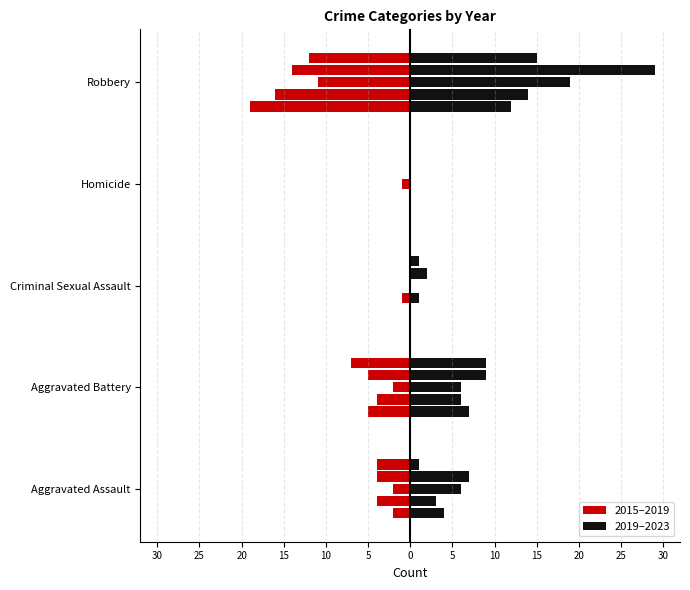

How many groups of bars are there?

5